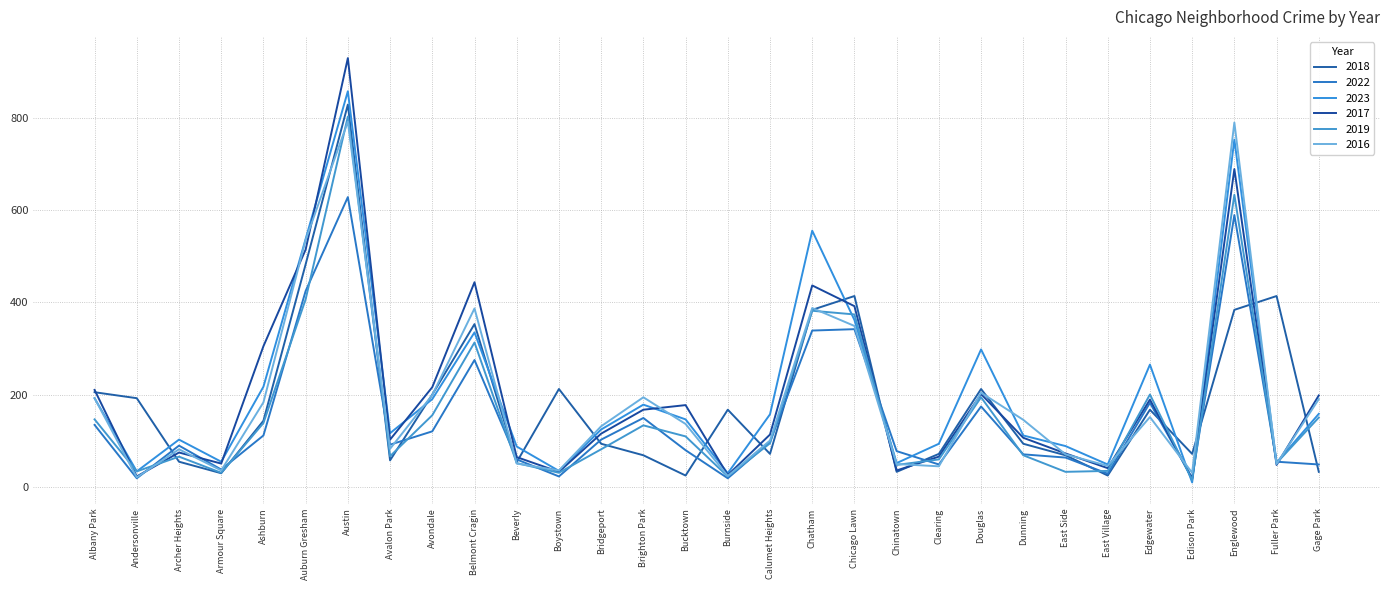

How many categories are shown in the chart?

30